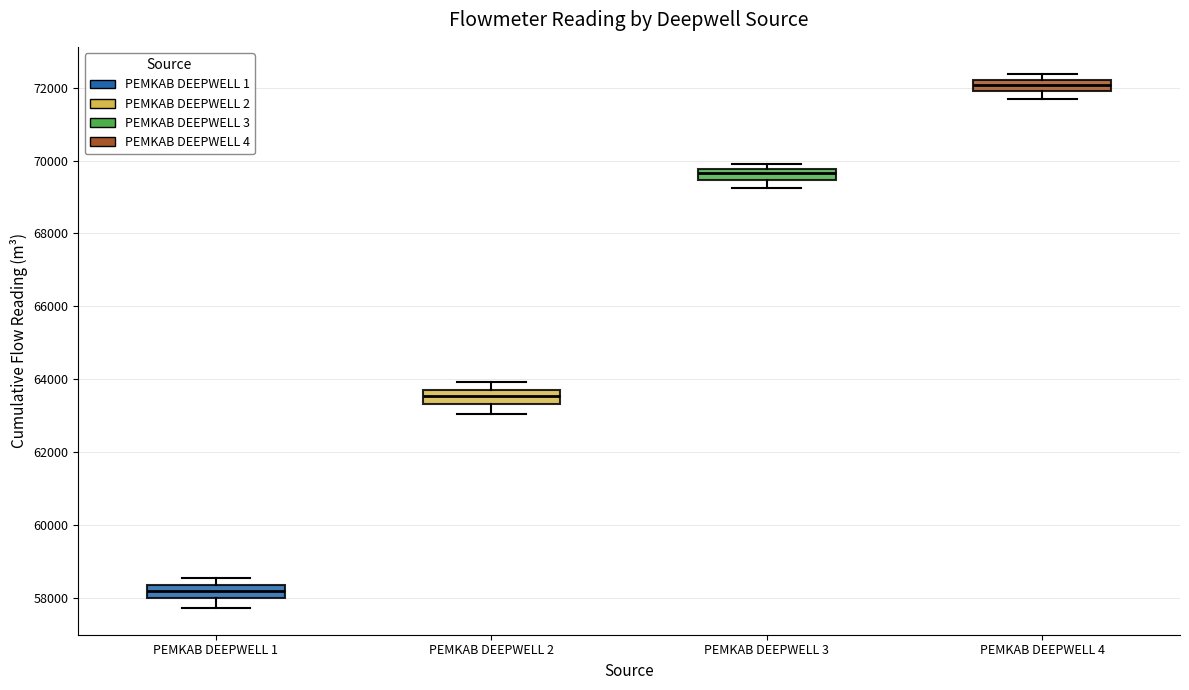

Where is the lower edge of the box for PEMKAB DEEPWELL 1 on the y-axis? The values are not printed on the chart, so give them approximately, as read against the axis.

58000